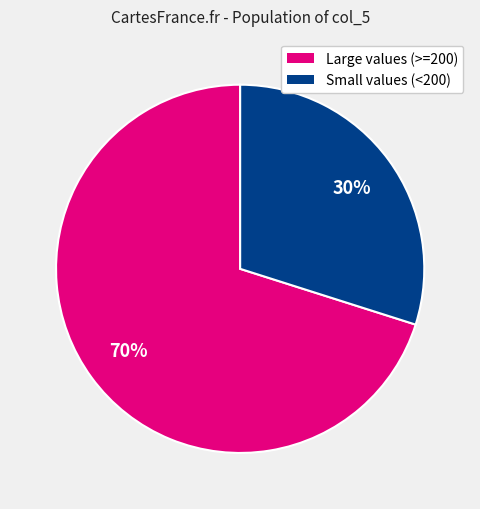

To the nearest percent, what is the difference between the largest and smallest slice percentages?

40%